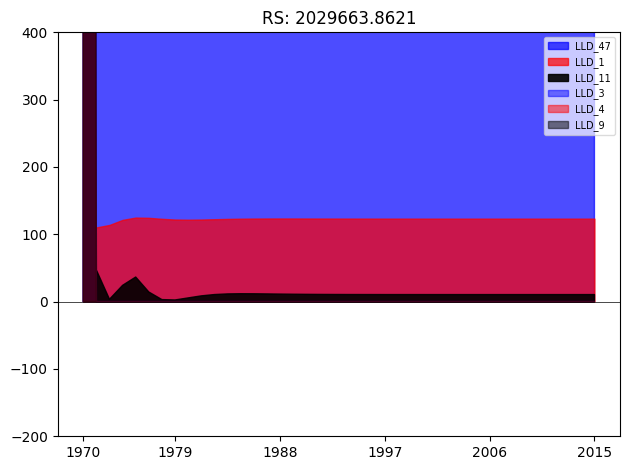

Is it true that LLD_4 equals -0.0 at 5?

False